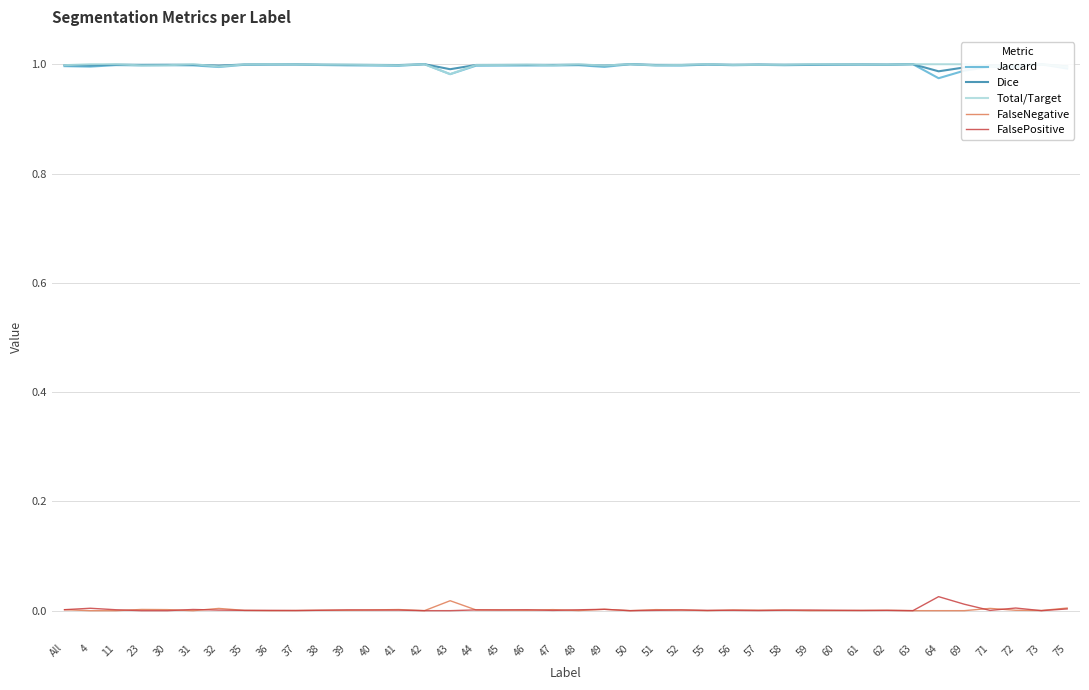

The FalseNegative series shows 0.0 at 32. True or false?

True